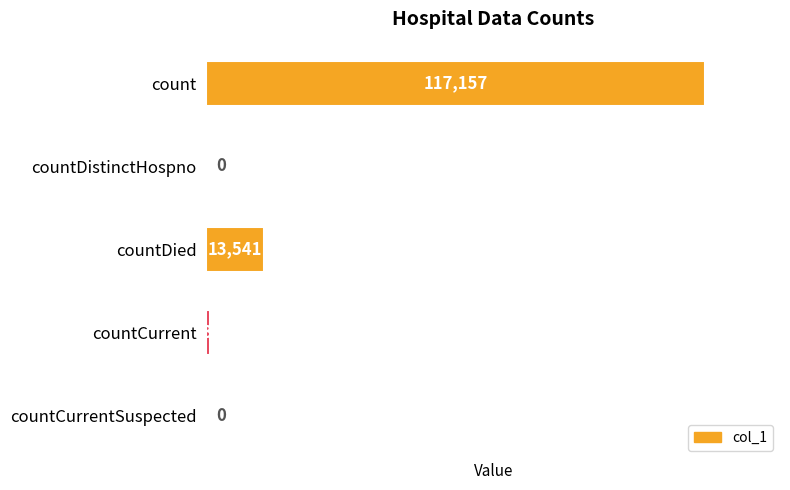

Does the chart contain stacked bars?

No